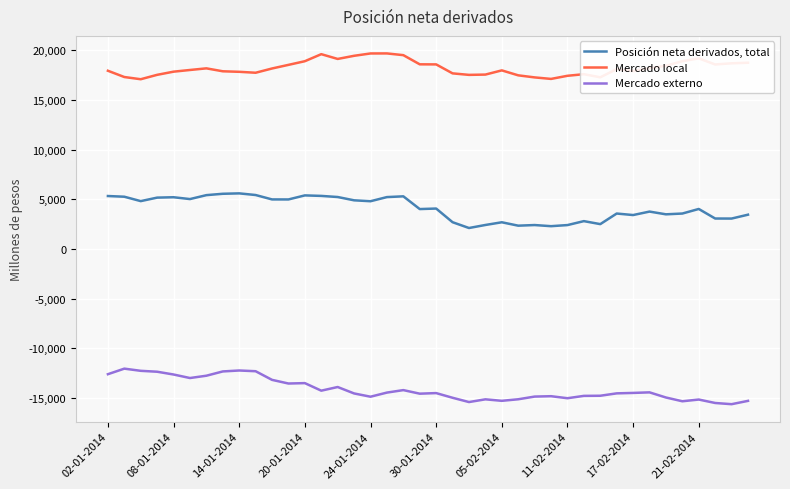

What is the maximum value shown in the chart?

19684